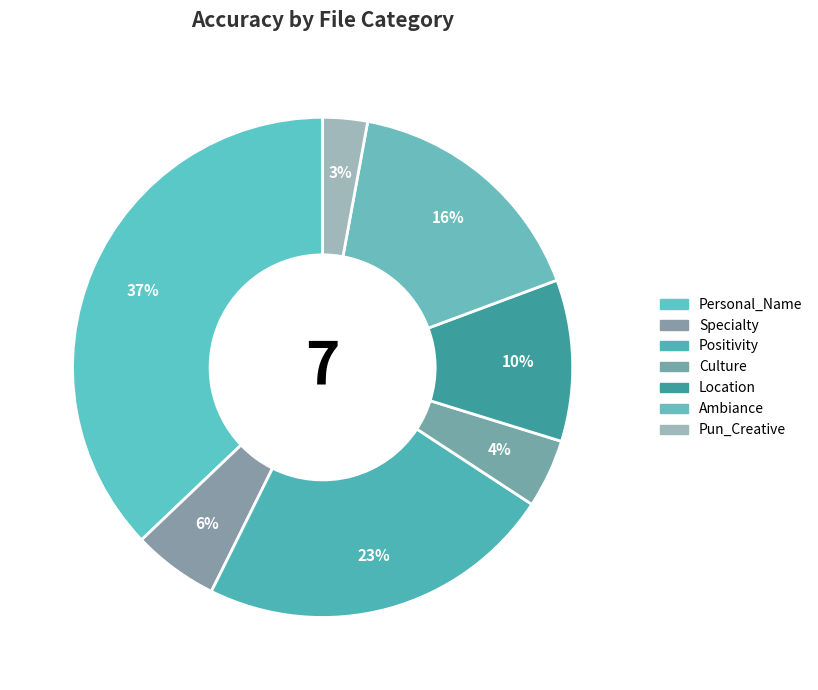

Is it true that Positivity is 17% of the pie?

False